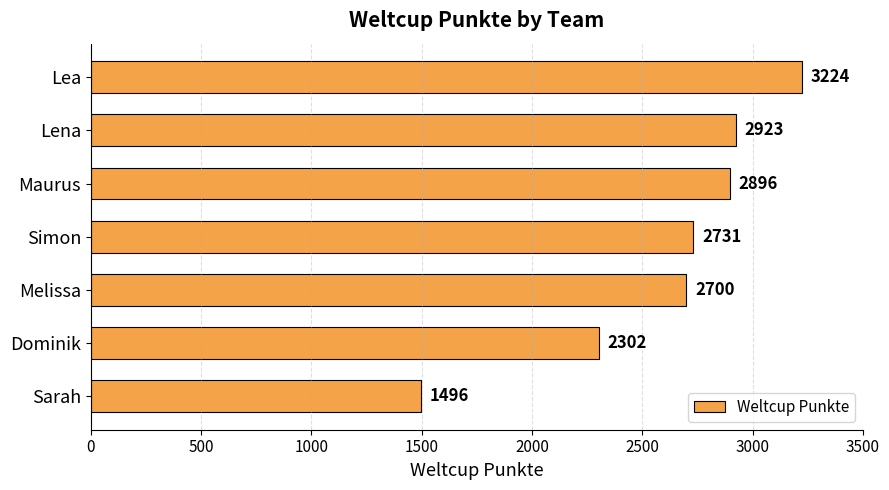

What is the sum of all values?

18272